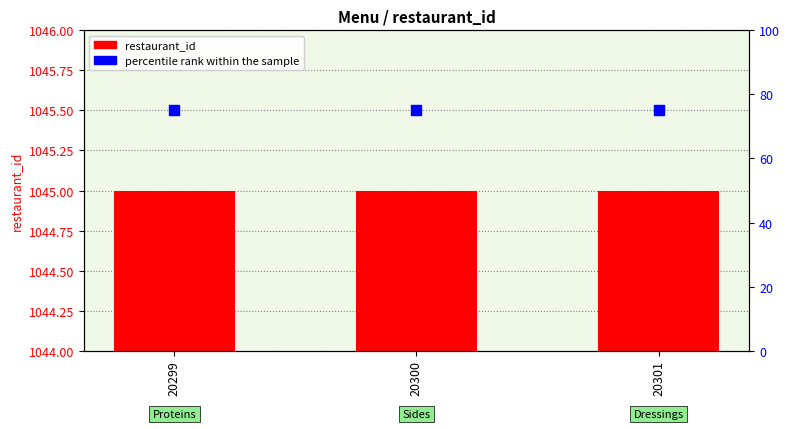

Is the value of restaurant_id at 20299 greater than the value of percentile rank within the sample at 20300?

Yes